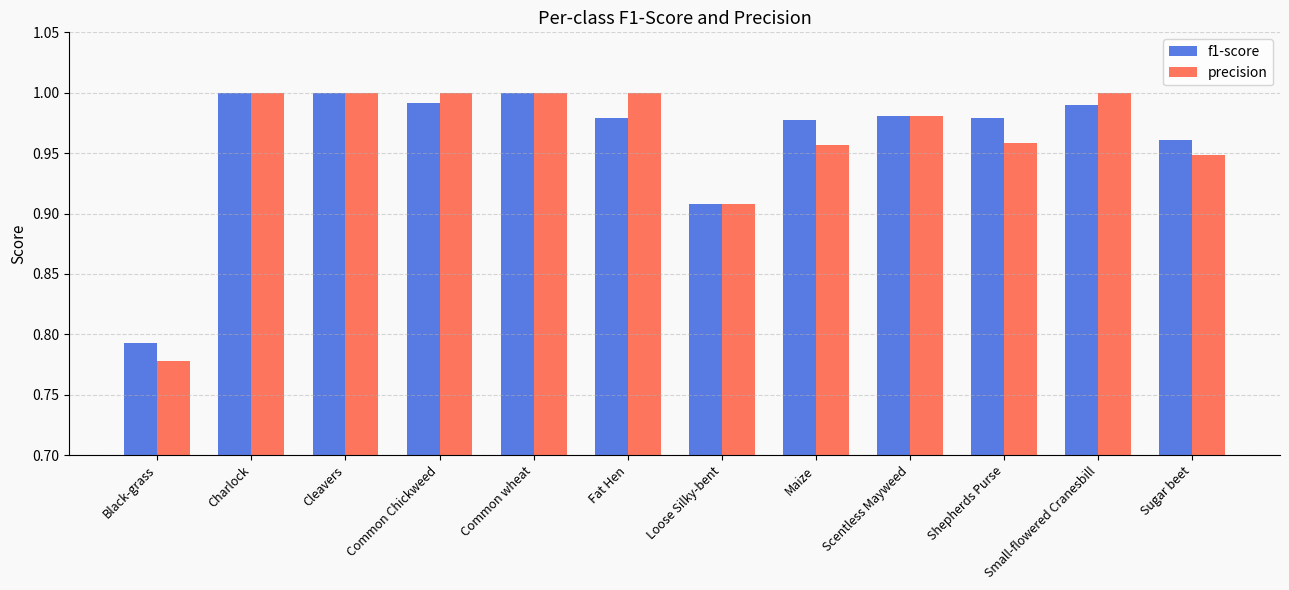

Which label corresponds to the smallest value in the chart?

Black-grass